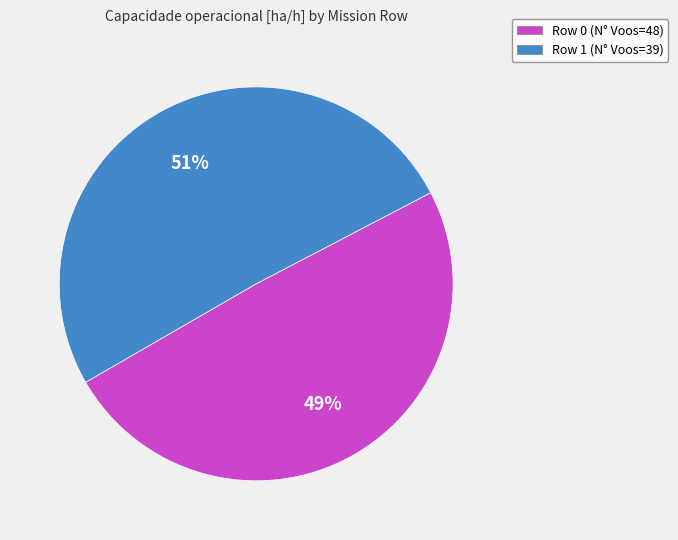

To the nearest percent, what is the combined percentage of Row 0 (N° Voos=48) and Row 1 (N° Voos=39)?

100%